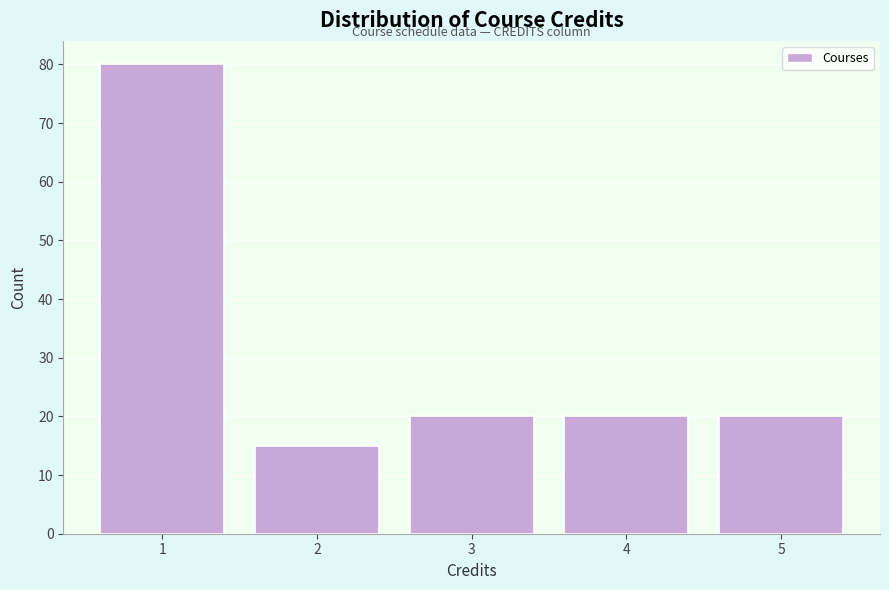

Reading left to right, extract all data points from this chart.

1=80	2=15	3=20	4=20	5=20